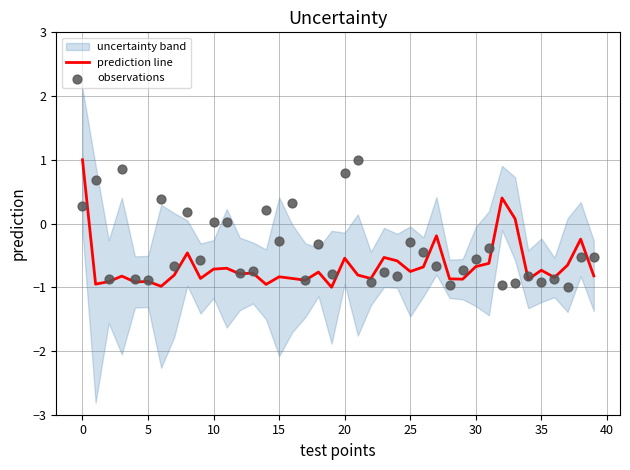

At how many categories does at least one series exceed 0?

13